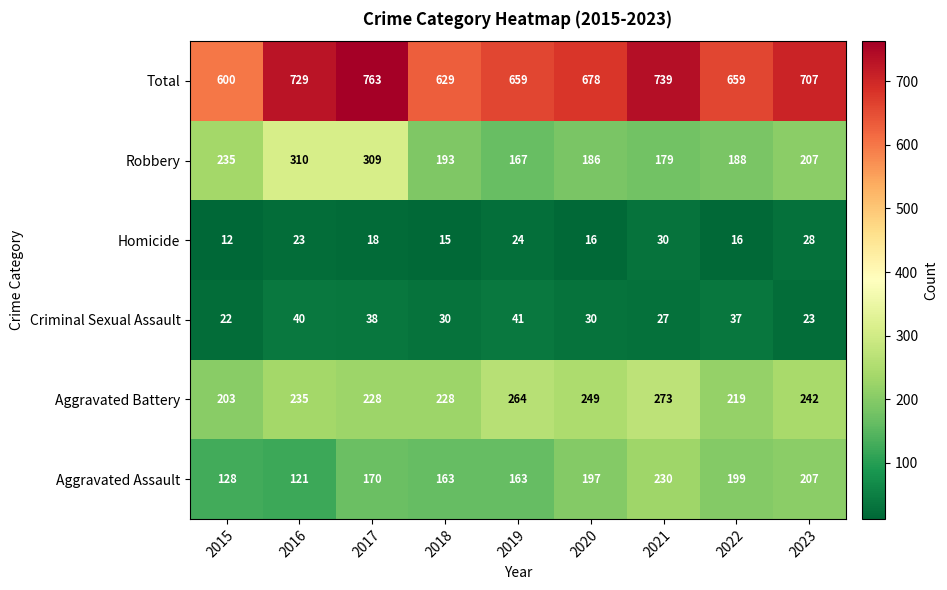

At 2016, list the series in order from smallest to largest.

Homicide, Criminal Sexual Assault, Aggravated Assault, Aggravated Battery, Robbery, Total